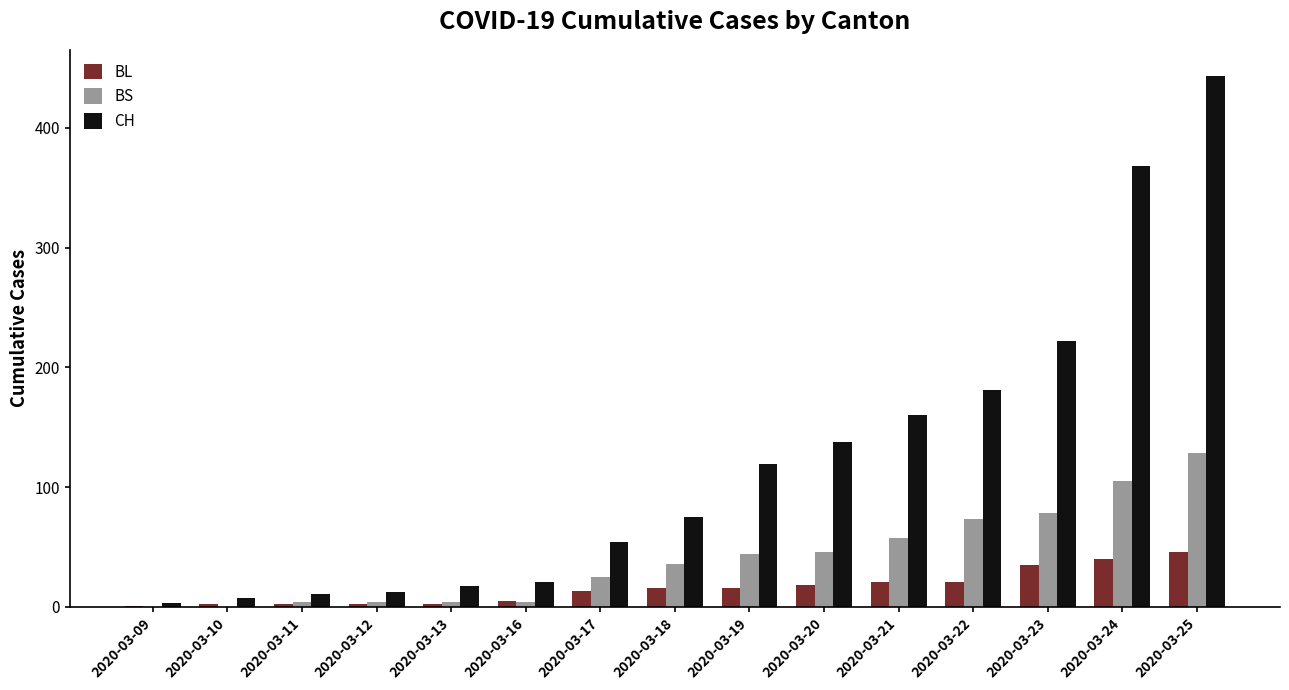

At which category is the sum across all series the highest?

2020-03-25